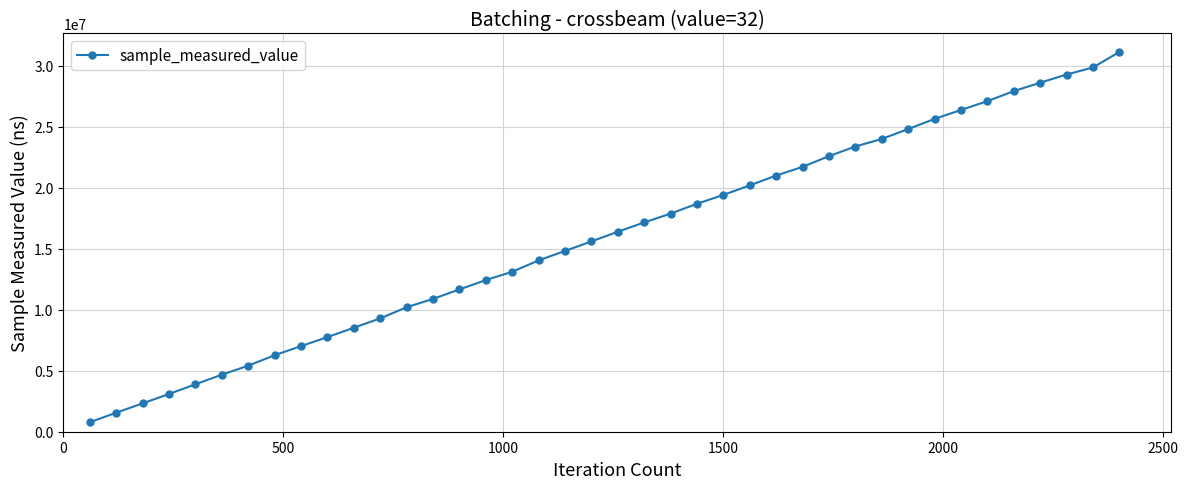

What is the value of the 39th point from the left?

29848564